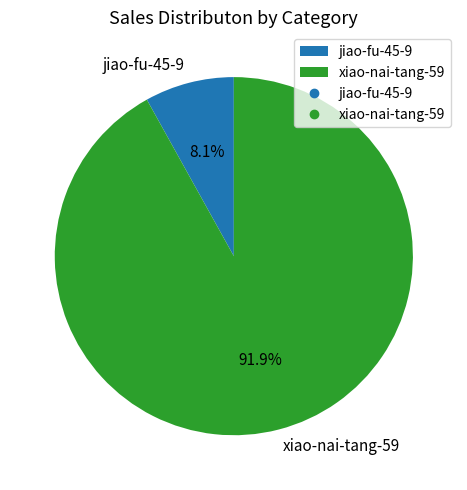

To the nearest percent, what is the combined percentage of jiao-fu-45-9 and xiao-nai-tang-59?

100%